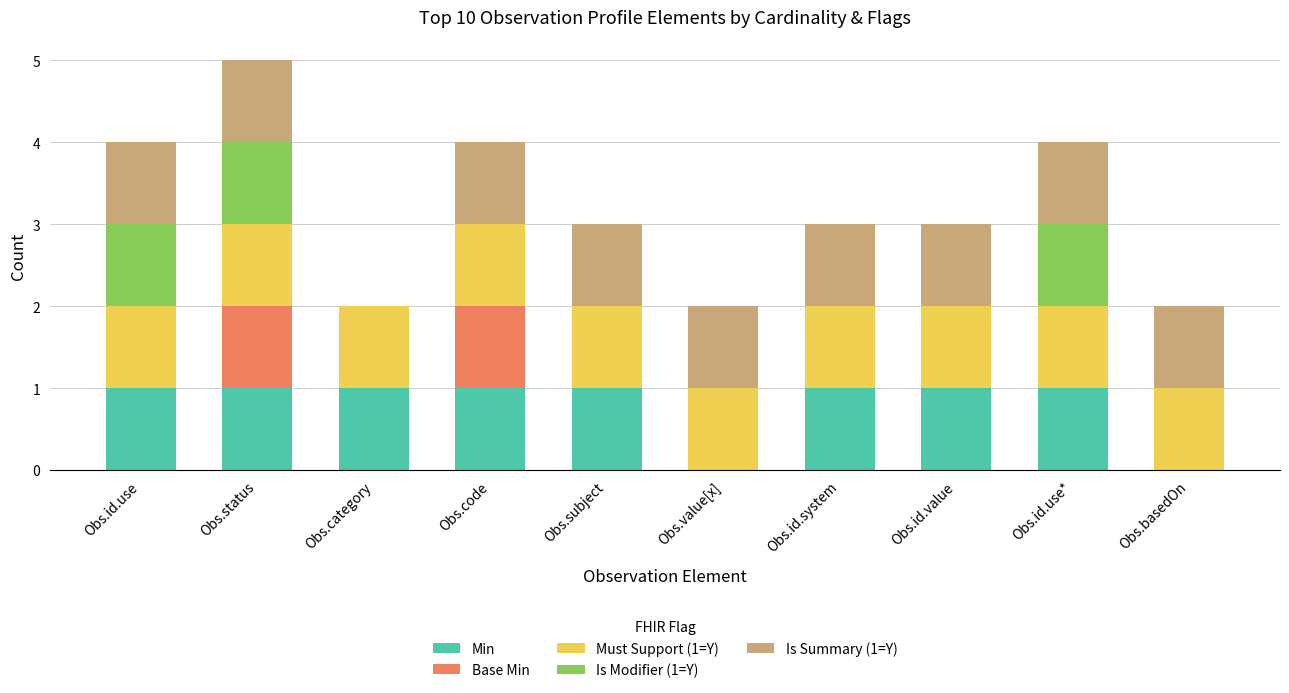

What is the total value across all series at Obs.id.value?

3